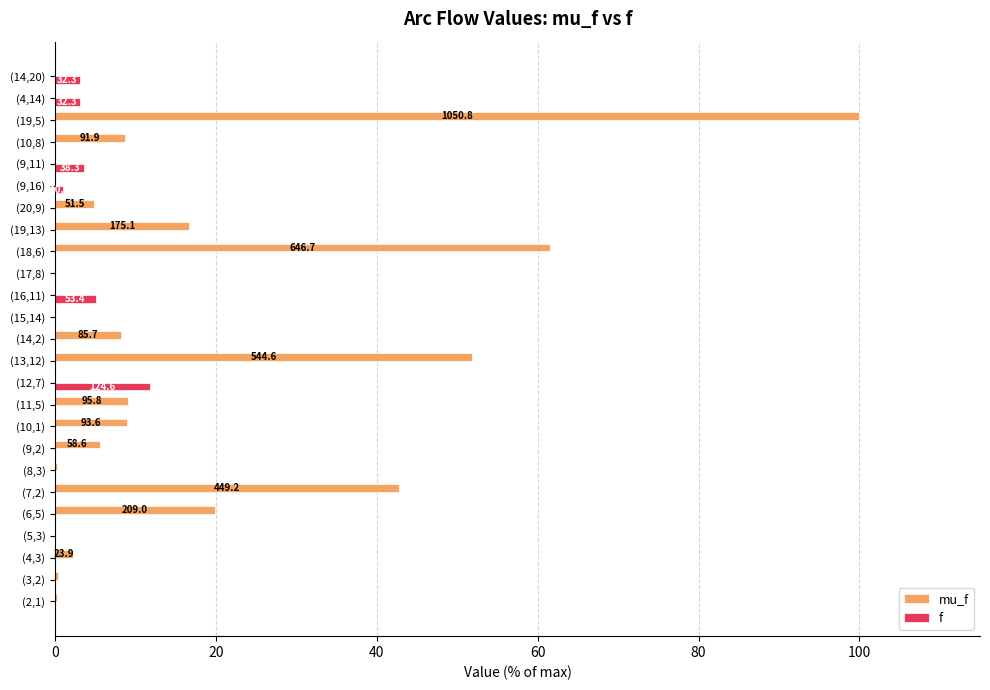

Which series has the largest total across all categories?

mu_f